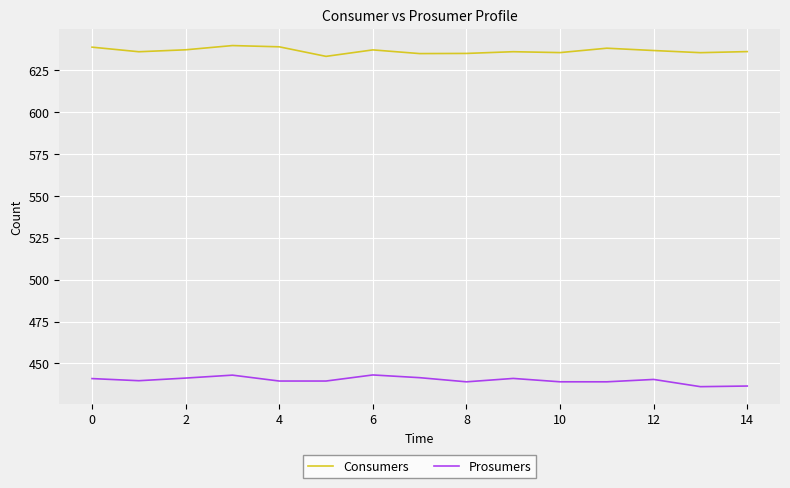

At how many categories does at least one series exceed 549?

15